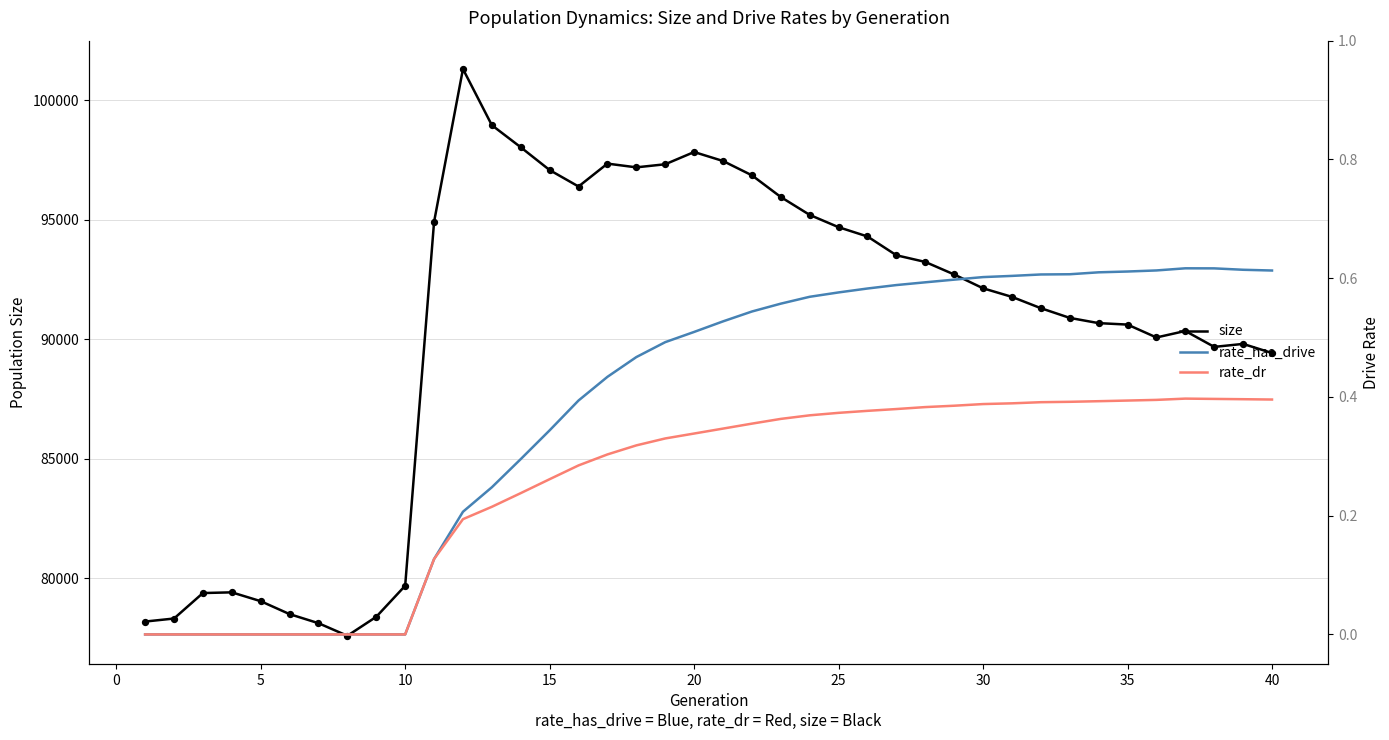

At how many categories does at least one series exceed 13019?

40